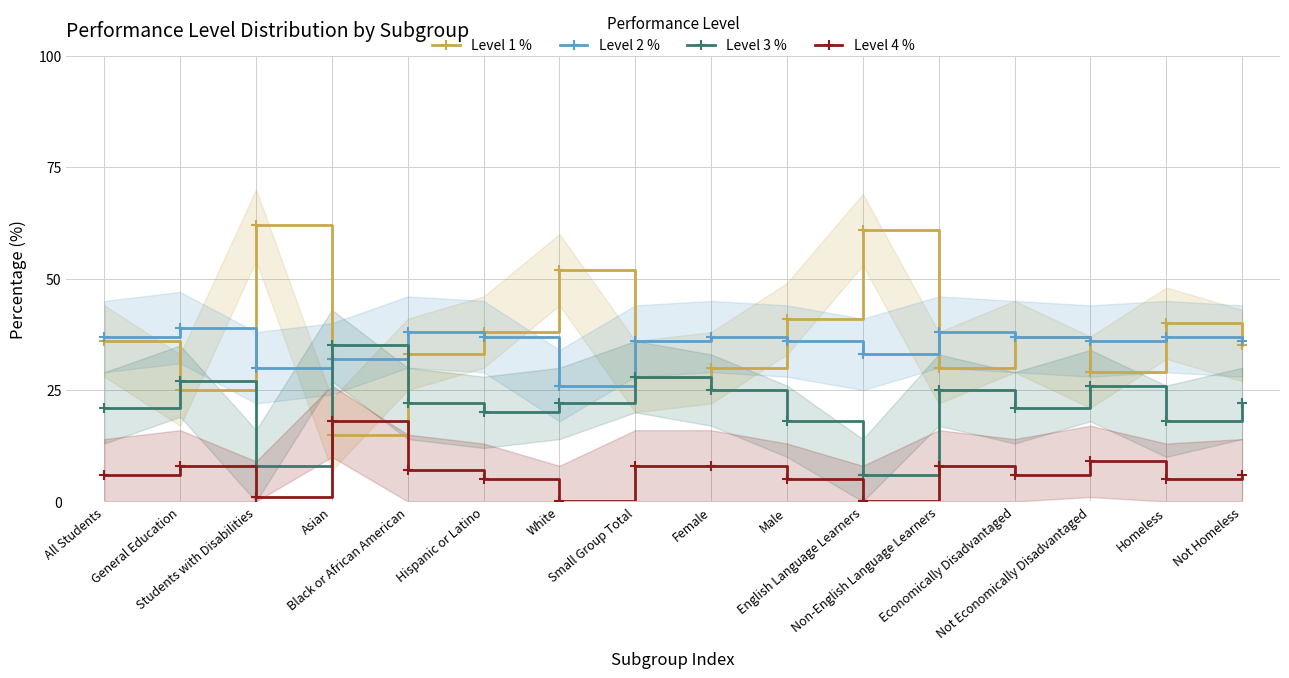

Which series has the widest spread of values?

Level 1 %